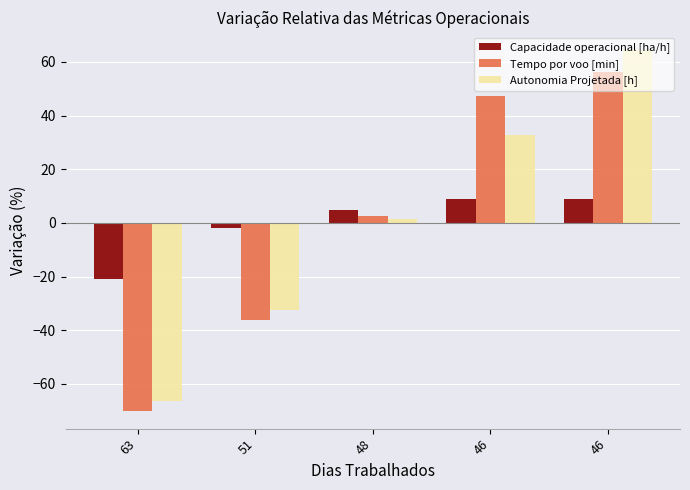

Where is Capacidade operacional [ha/h] nearest to the value -5?

51